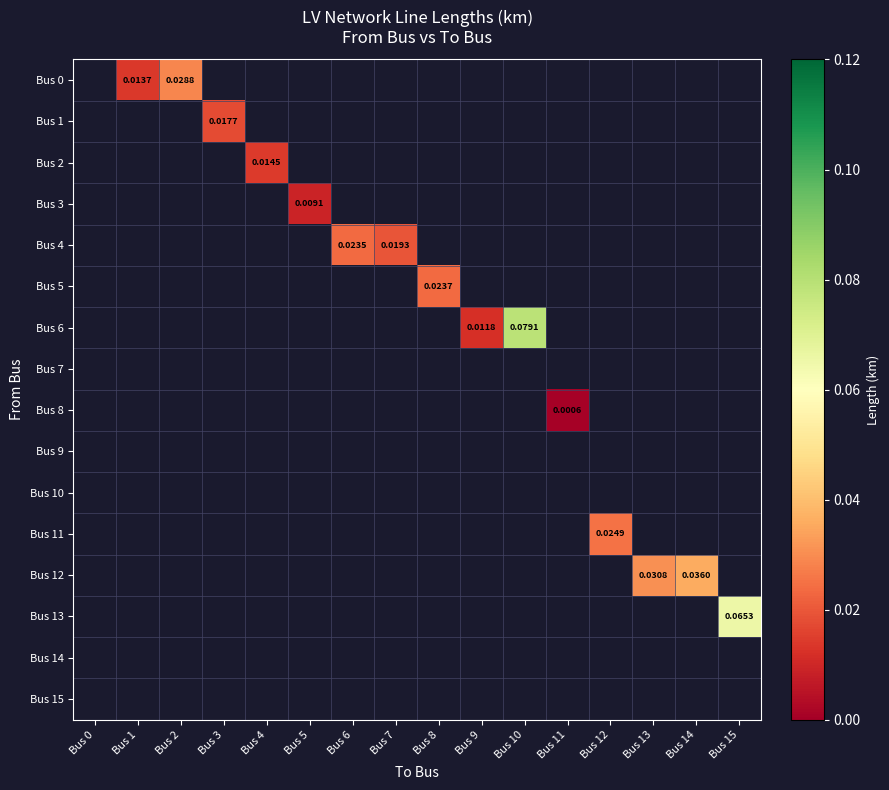

Is the value of Bus 6 at Bus 9 greater than the value of Bus 7 at Bus 2?

No